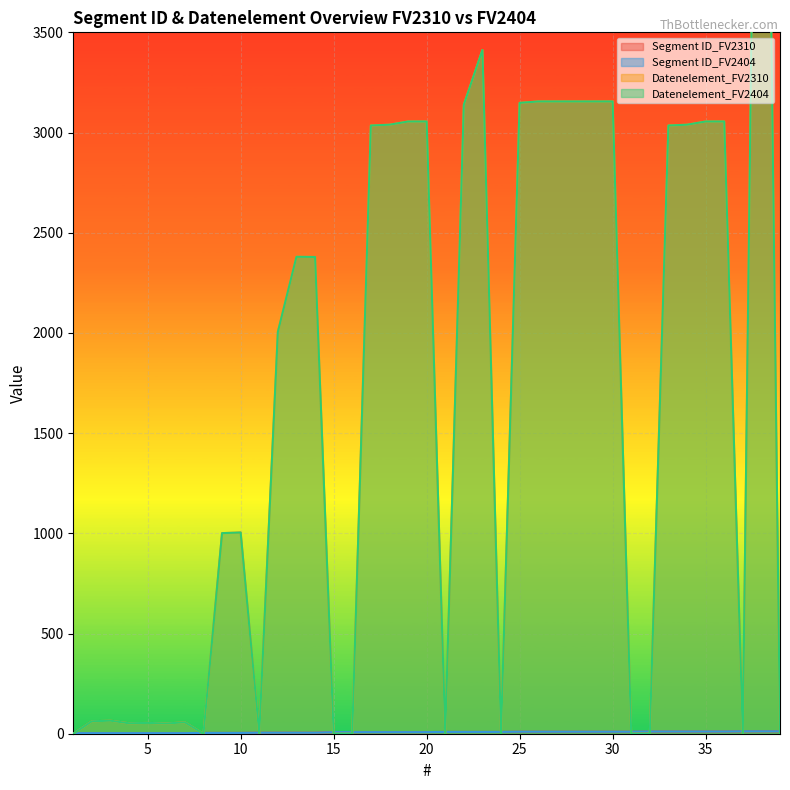

At which category does Datenelement_FV2404 reach its first local peak?

3